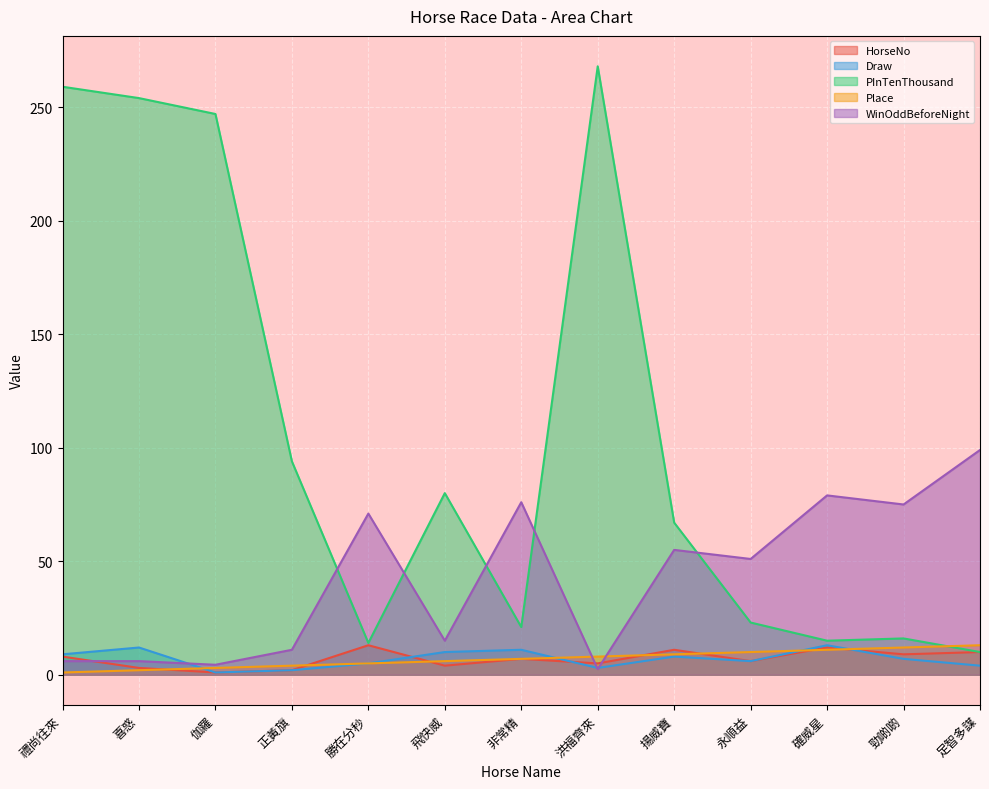

How many data points does each series have?

13